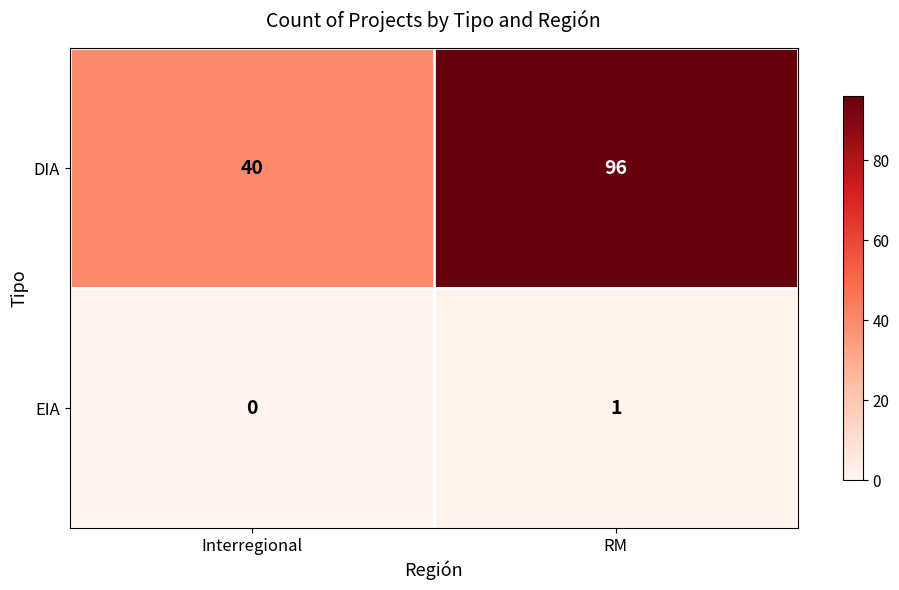

How many values in EIA are above zero?

1